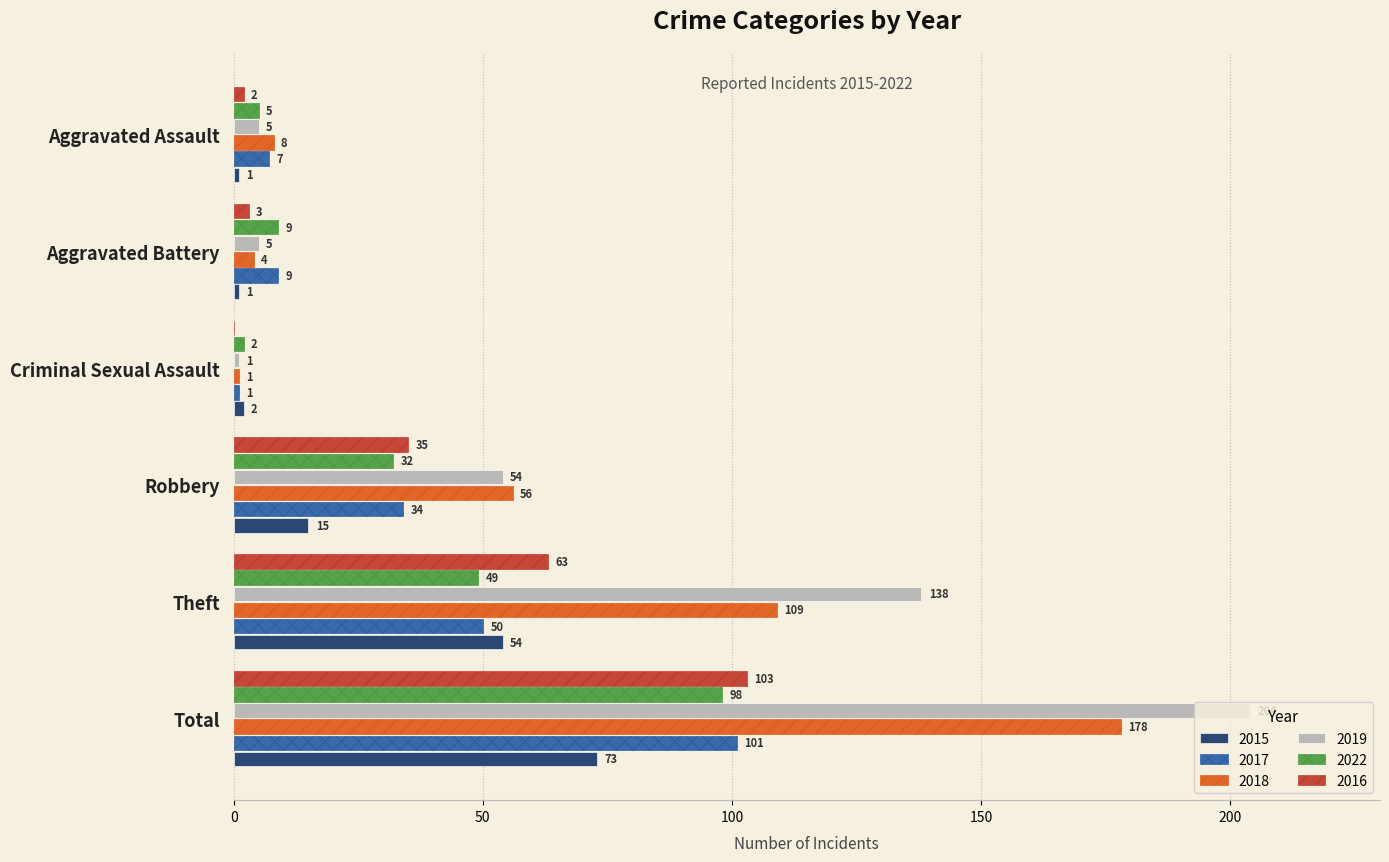

Which category has the highest value in the 2017 series?

Total